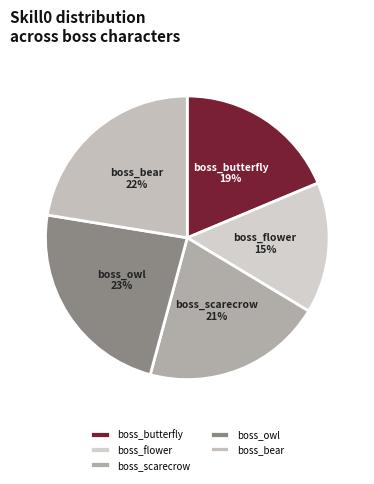

Is there a majority slice in this chart?

No